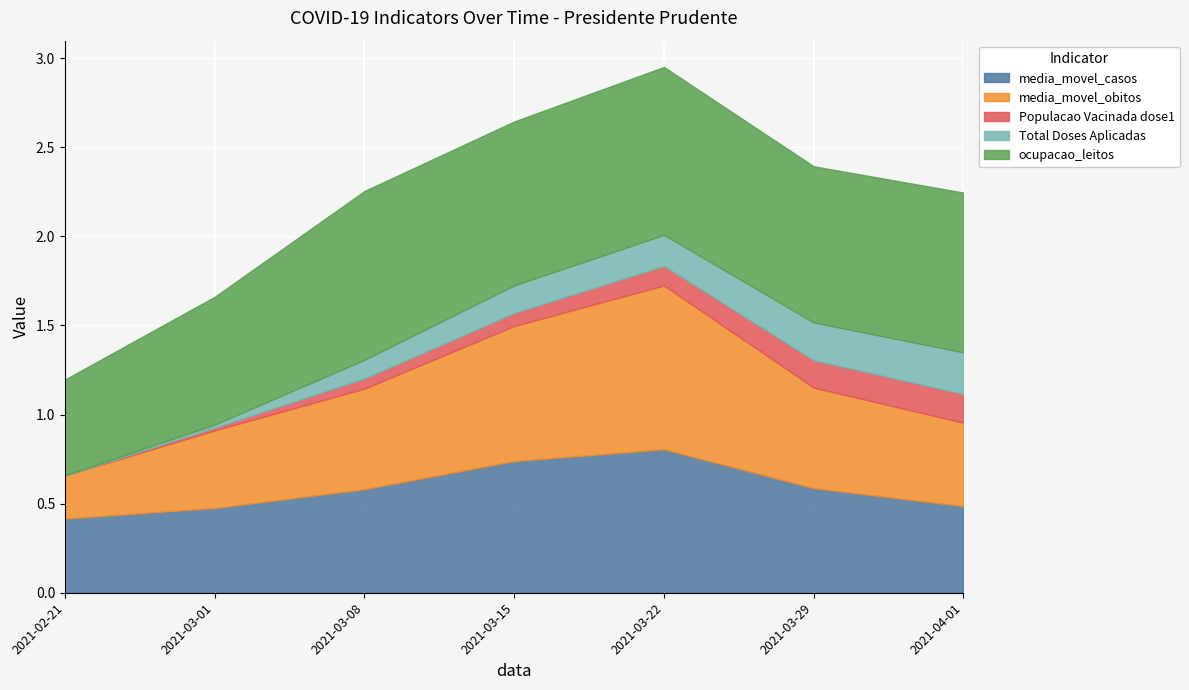

Count the number of data series in this chart.

5